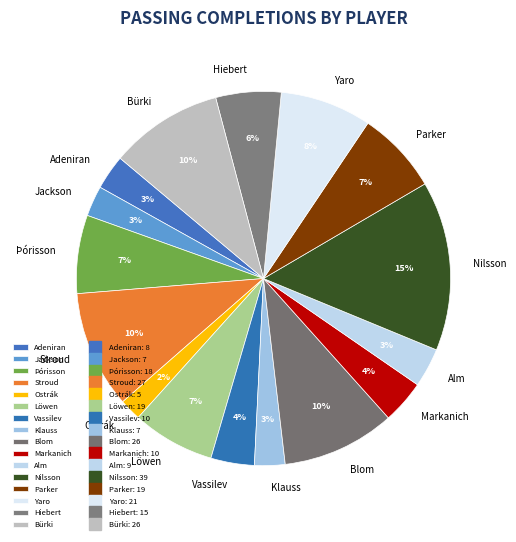

Count the number of slices in the pie.

16